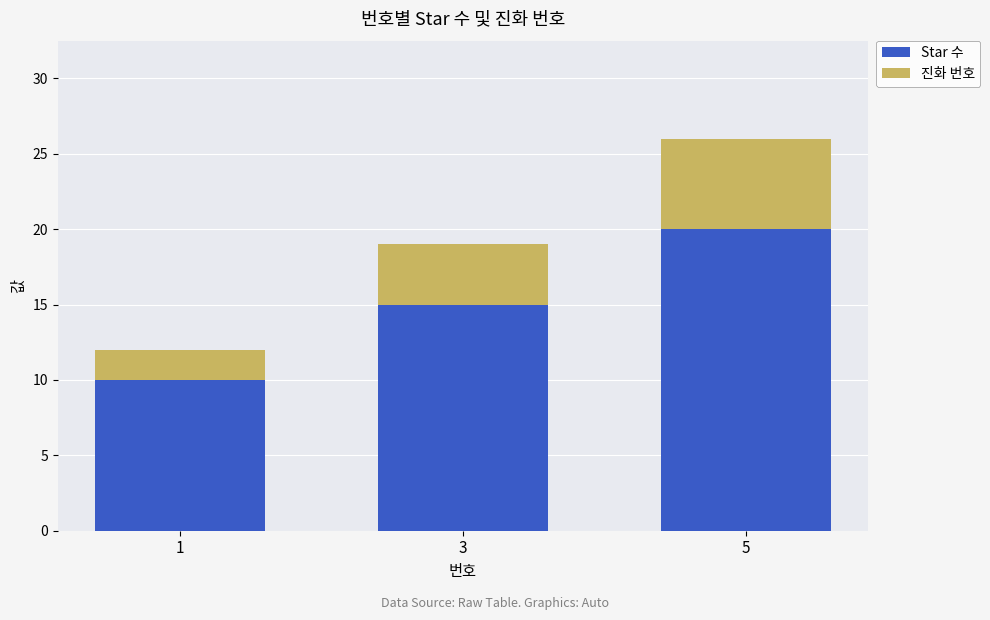

The value of Star 수 at 3 is 25. True or false?

False